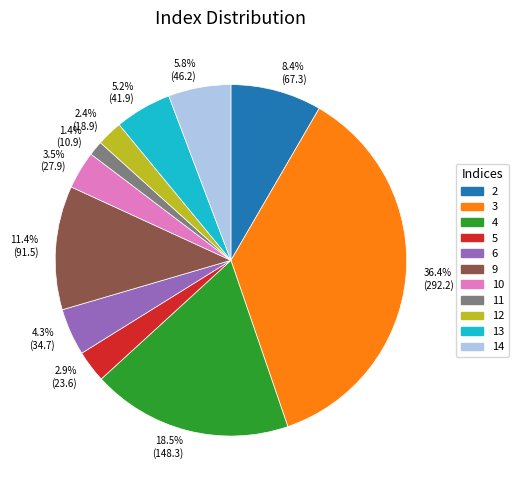

Rank the categories by value from highest to lowest.

3, 4, 9, 2, 14, 13, 6, 10, 5, 12, 11